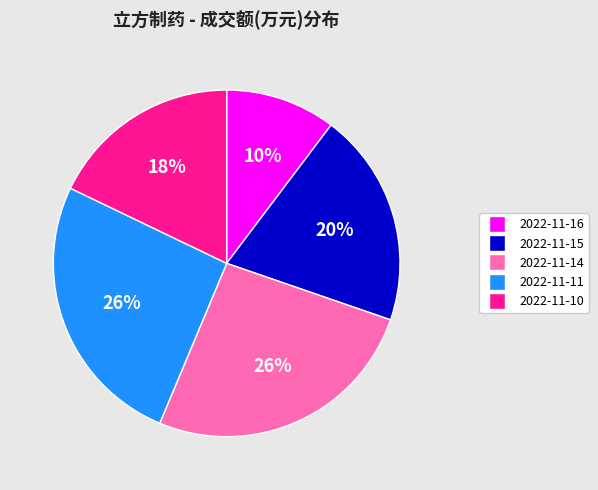

Does 2022-11-10 account for over 50% of the chart?

No